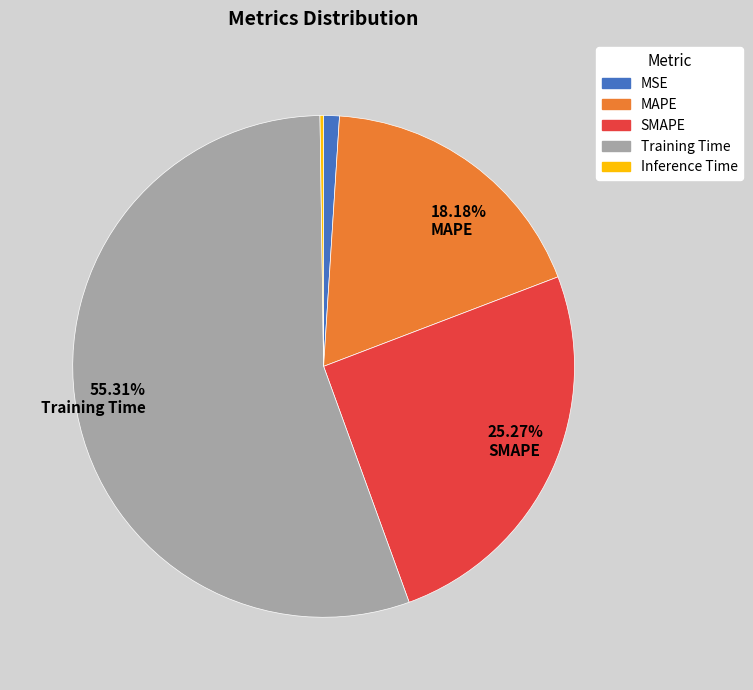

Which category accounts for the majority?

Training Time